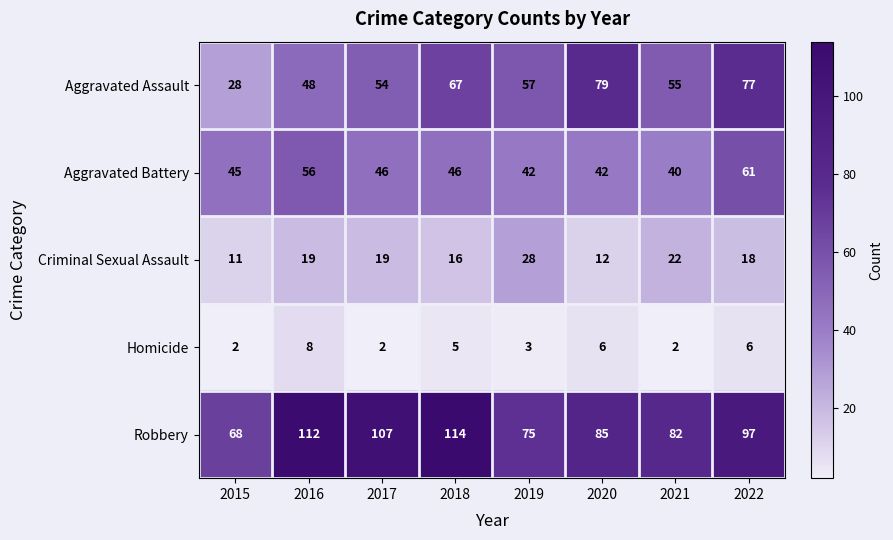

Is the value of Aggravated Assault at 2018 greater than the value of Criminal Sexual Assault at 2018?

Yes